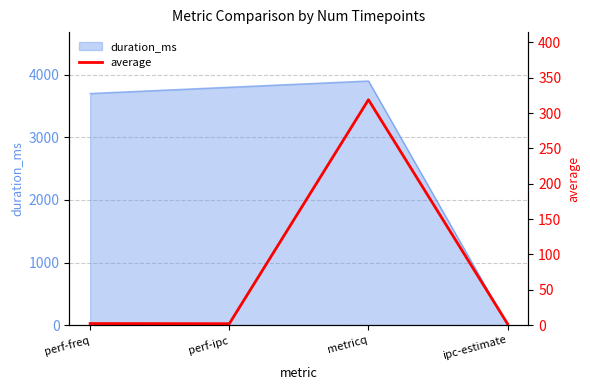

Which category has the highest value in the duration_ms series?

metricq